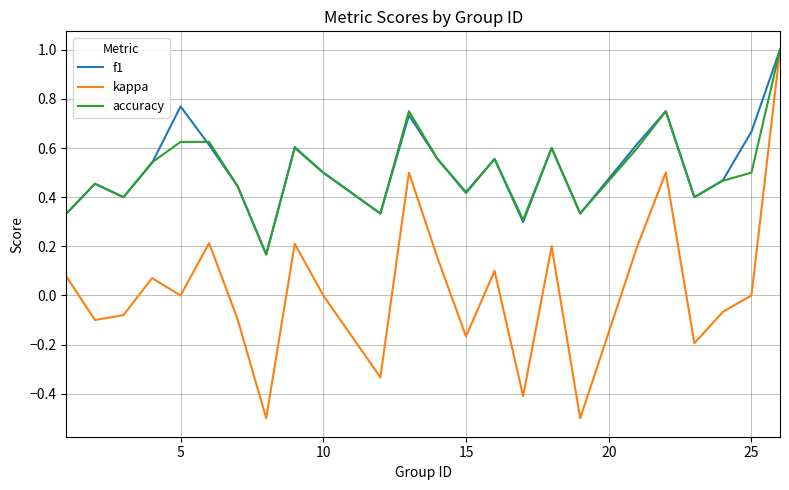

What is the smallest value displayed?

-0.5